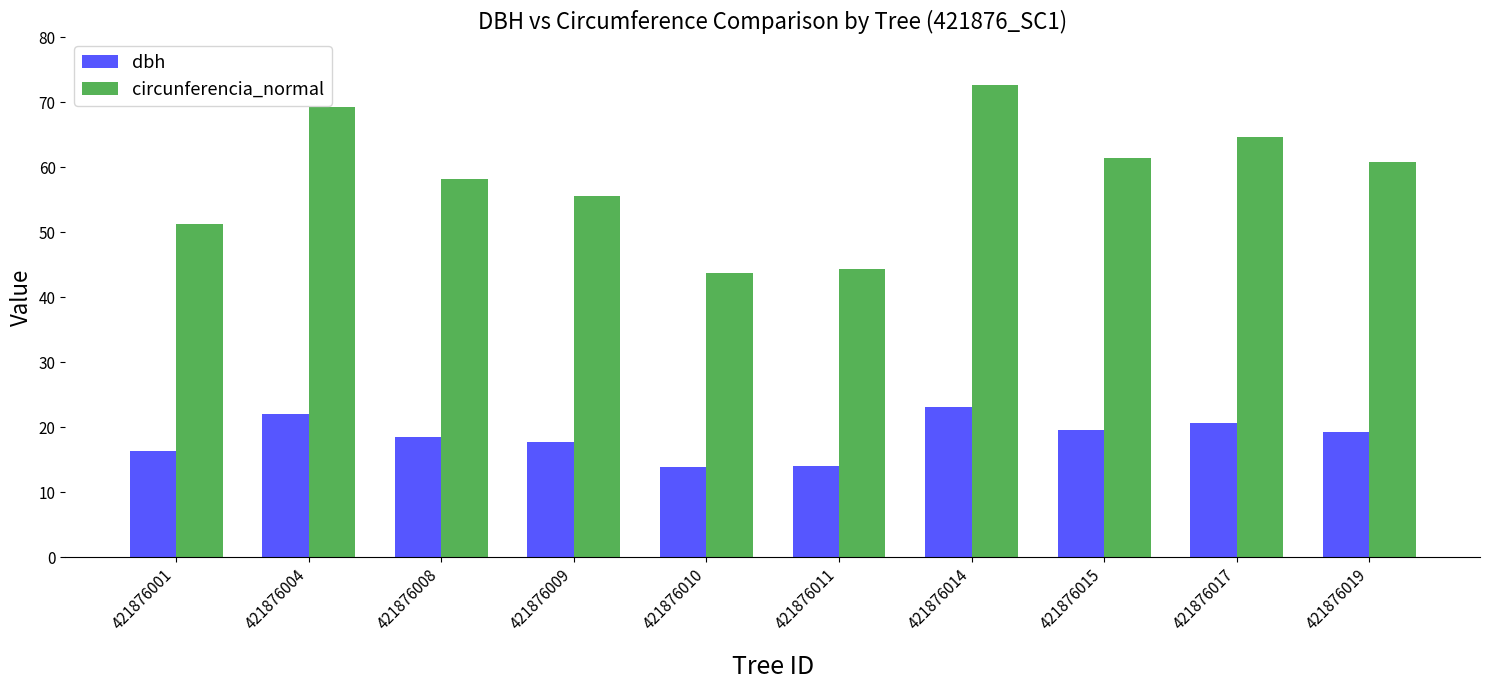

How many bars are there in total?

20